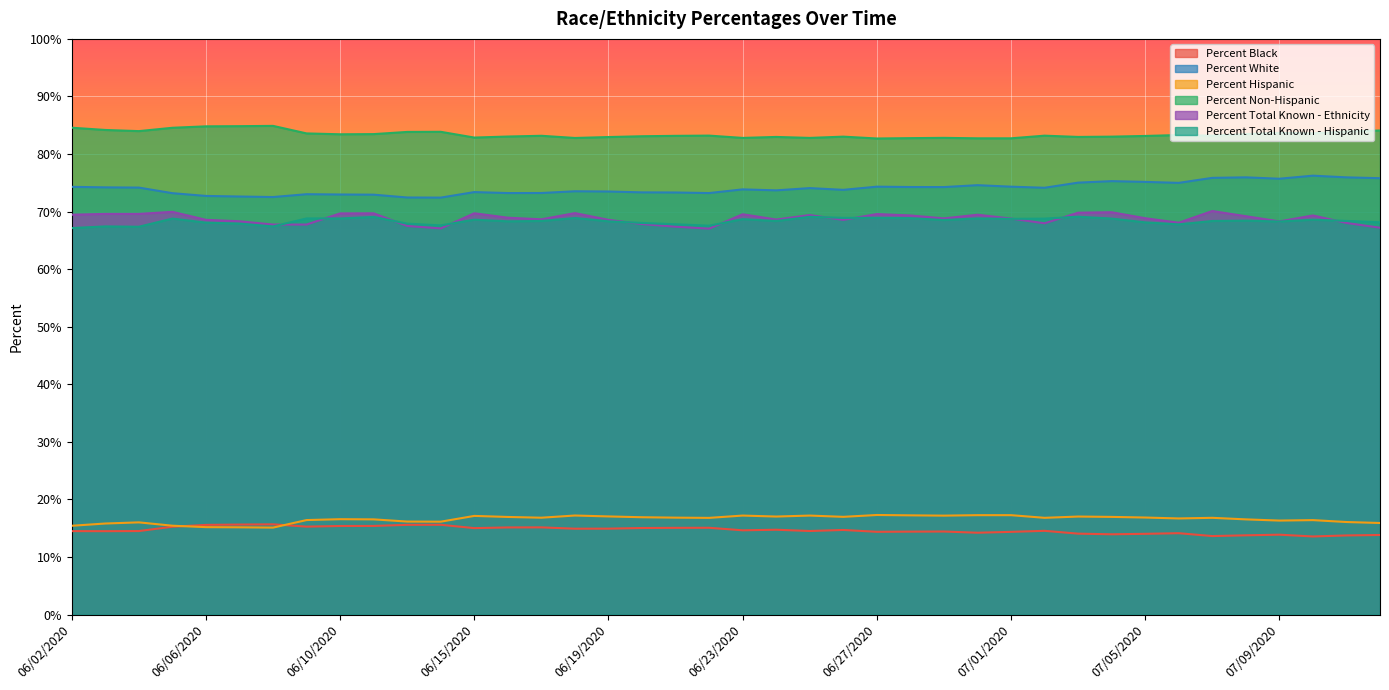

What is the value of the Percent Hispanic point at the 11th from the left?

16.2